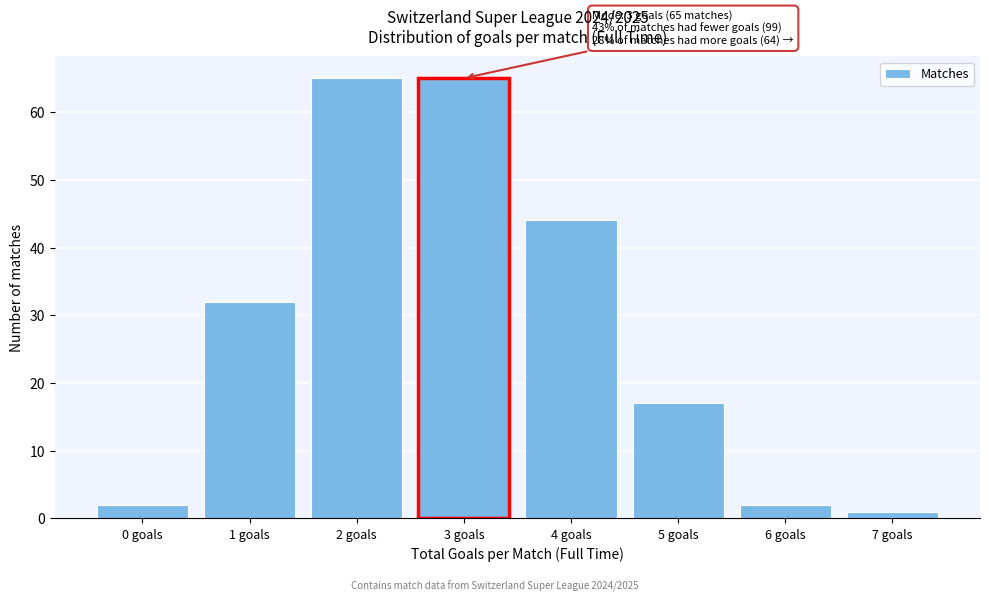

Reading left to right, what are all the values shown in this chart?

0 goals=2	1 goals=32	2 goals=65	3 goals=65	4 goals=44	5 goals=17	6 goals=2	7 goals=1